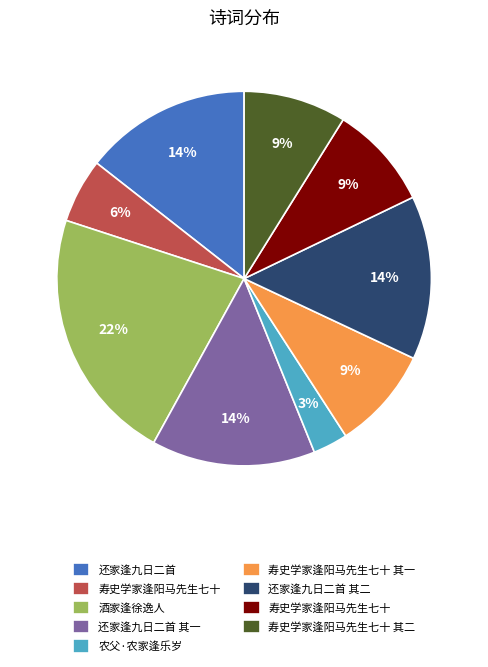

To the nearest percent, what is the average slice percentage?

11%